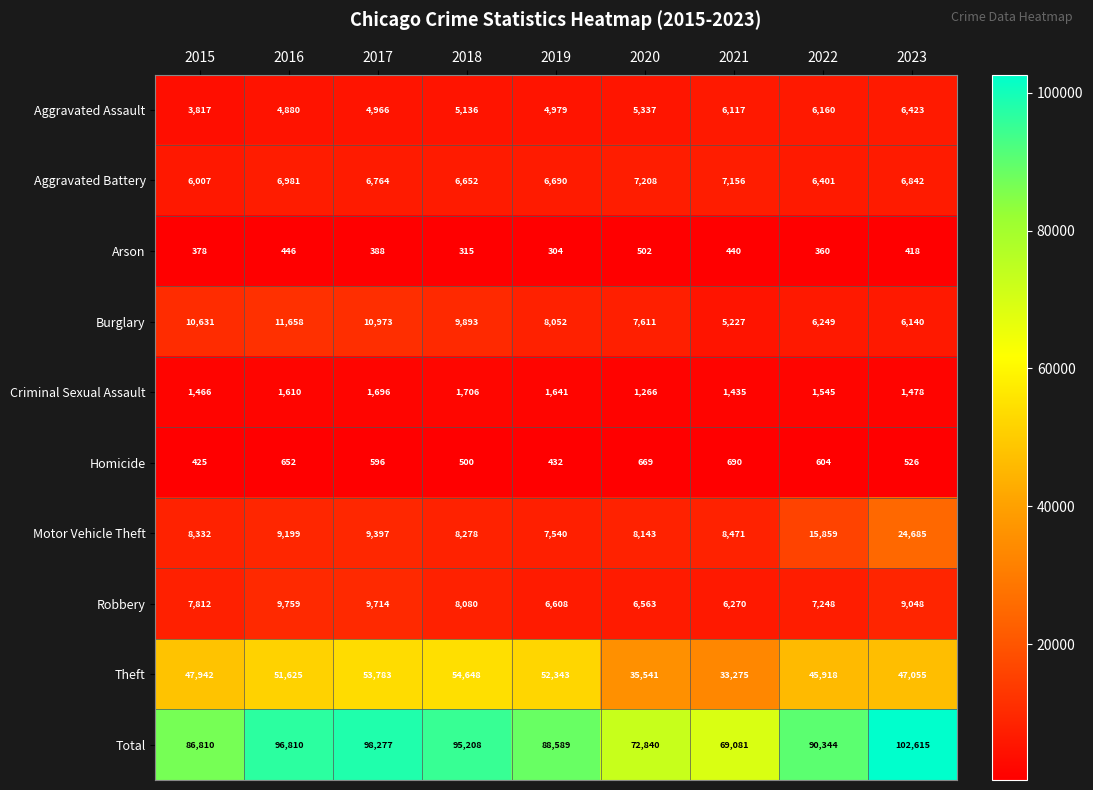

At which category does the chart reach its peak across all series?

2023